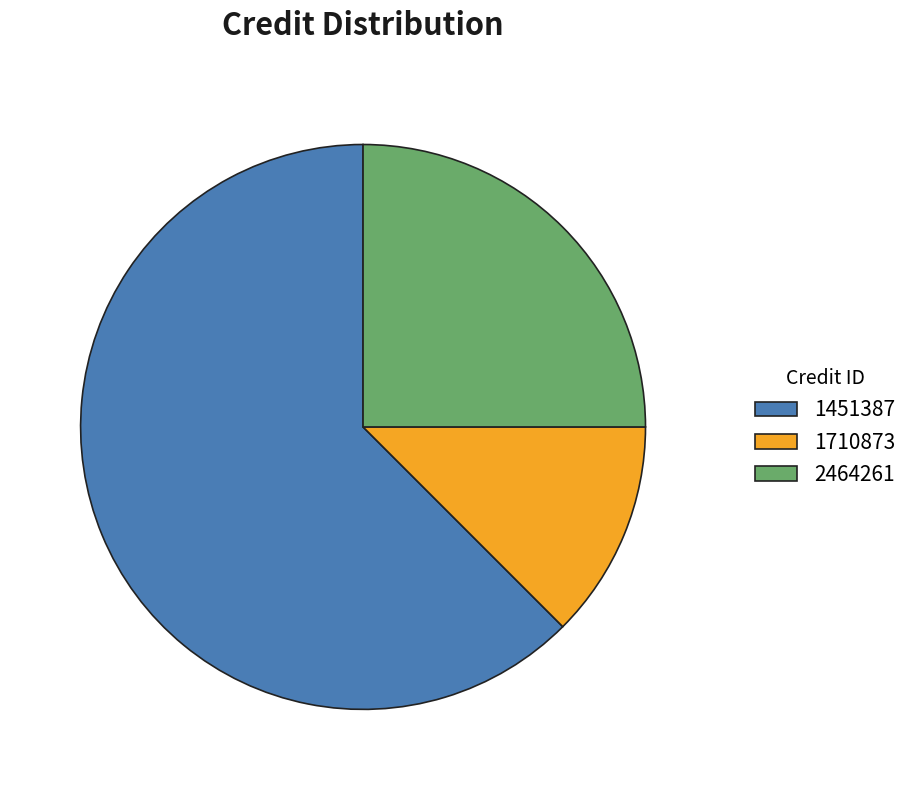

What is the largest slice in the pie chart?

1451387